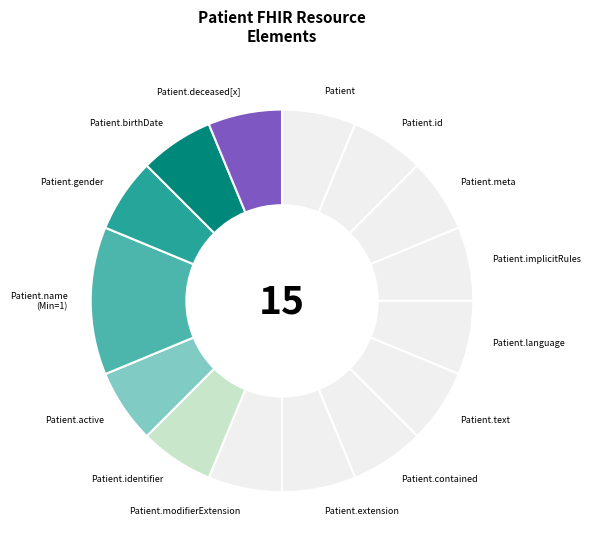

Count the number of slices in the pie.

15